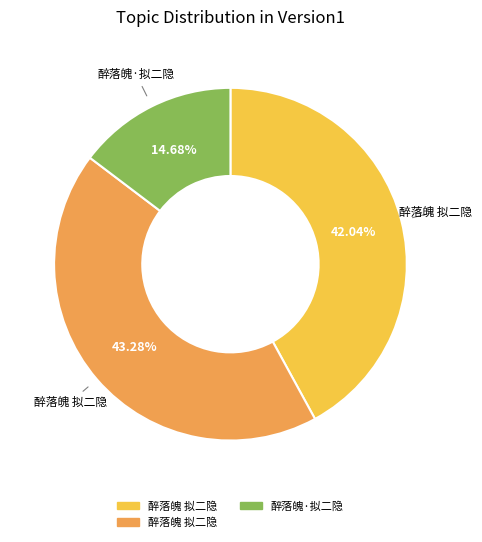

Is there any slice that represents more than half of the pie?

No